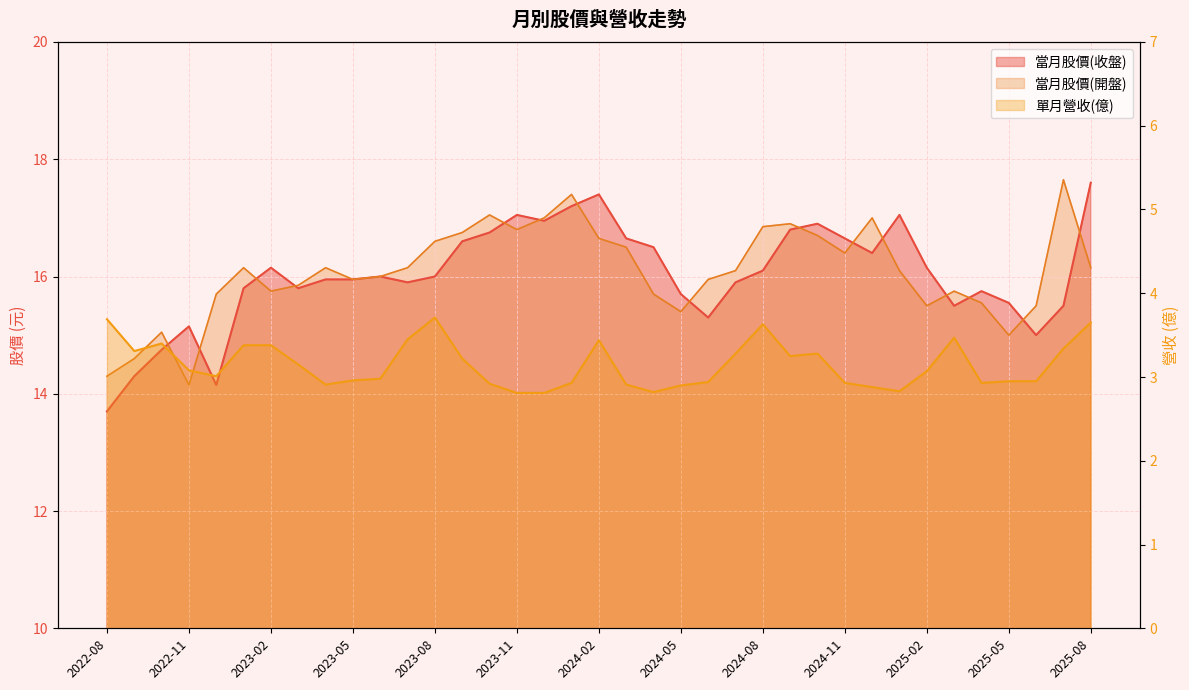

Reading left to right, extract all data points from this chart.

當月股價(收盤): 2022-08=13.7	2022-09=14.3	2022-10=14.8	2022-11=15.2	2022-12=14.2	2023-01=15.8	2023-02=16.1	2023-03=15.8	2023-04=15.9	2023-05=15.9	2023-06=16.0	2023-07=15.9	2023-08=16.0	2023-09=16.6	2023-10=16.8	2023-11=17.1	2023-12=16.9	2024-01=17.2	2024-02=17.4	2024-03=16.6	2024-04=16.5	2024-05=15.7	2024-06=15.3	2024-07=15.9	2024-08=16.1	2024-09=16.8	2024-10=16.9	2024-11=16.6	2024-12=16.4	2025-01=17.1	2025-02=16.1	2025-03=15.5	2025-04=15.8	2025-05=15.6	2025-06=15.0	2025-07=15.5	2025-08=17.6
單月營收(億): 2022-08=3.7	2022-09=3.3	2022-10=3.4	2022-11=3.1	2022-12=3.0	2023-01=3.4	2023-02=3.4	2023-03=3.1	2023-04=2.9	2023-05=3.0	2023-06=3.0	2023-07=3.5	2023-08=3.7	2023-09=3.2	2023-10=2.9	2023-11=2.8	2023-12=2.8	2024-01=2.9	2024-02=3.4	2024-03=2.9	2024-04=2.8	2024-05=2.9	2024-06=2.9	2024-07=3.3	2024-08=3.6	2024-09=3.2	2024-10=3.3	2024-11=2.9	2024-12=2.9	2025-01=2.8	2025-02=3.1	2025-03=3.5	2025-04=2.9	2025-05=3.0	2025-06=3.0	2025-07=3.3	2025-08=3.6
當月股價(開盤): 2022-08=14.3	2022-09=14.6	2022-10=15.1	2022-11=14.2	2022-12=15.7	2023-01=16.1	2023-02=15.8	2023-03=15.8	2023-04=16.1	2023-05=15.9	2023-06=16.0	2023-07=16.1	2023-08=16.6	2023-09=16.8	2023-10=17.1	2023-11=16.8	2023-12=17.0	2024-01=17.4	2024-02=16.6	2024-03=16.5	2024-04=15.7	2024-05=15.4	2024-06=15.9	2024-07=16.1	2024-08=16.9	2024-09=16.9	2024-10=16.7	2024-11=16.4	2024-12=17.0	2025-01=16.1	2025-02=15.5	2025-03=15.8	2025-04=15.6	2025-05=15.0	2025-06=15.5	2025-07=17.6	2025-08=16.1